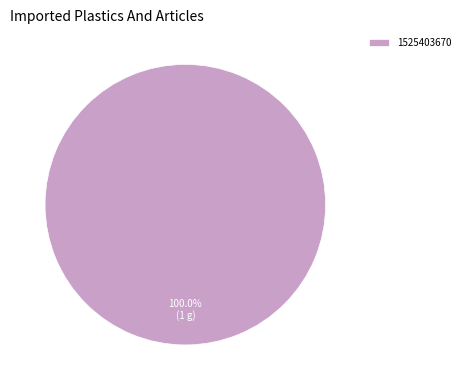

Rank the categories by value from lowest to highest.

1525403670